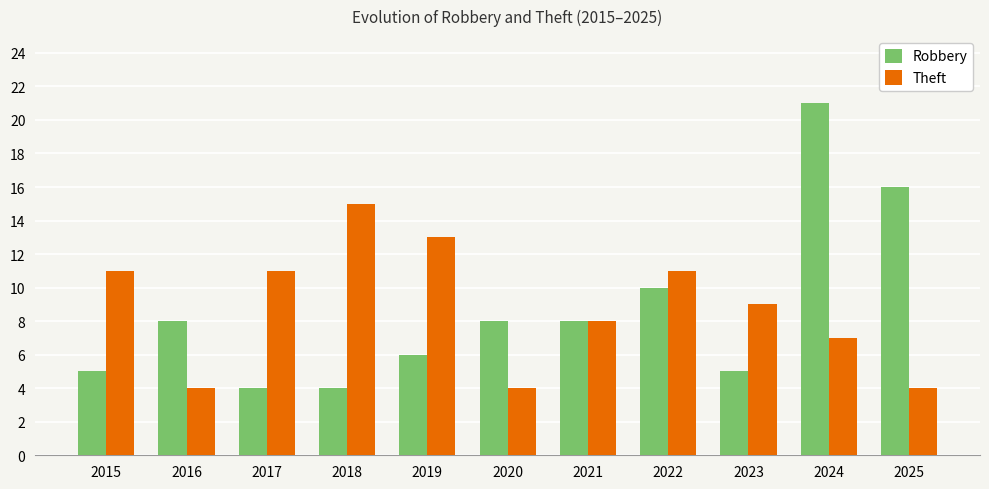

At which category is the sum across all series the highest?

2024